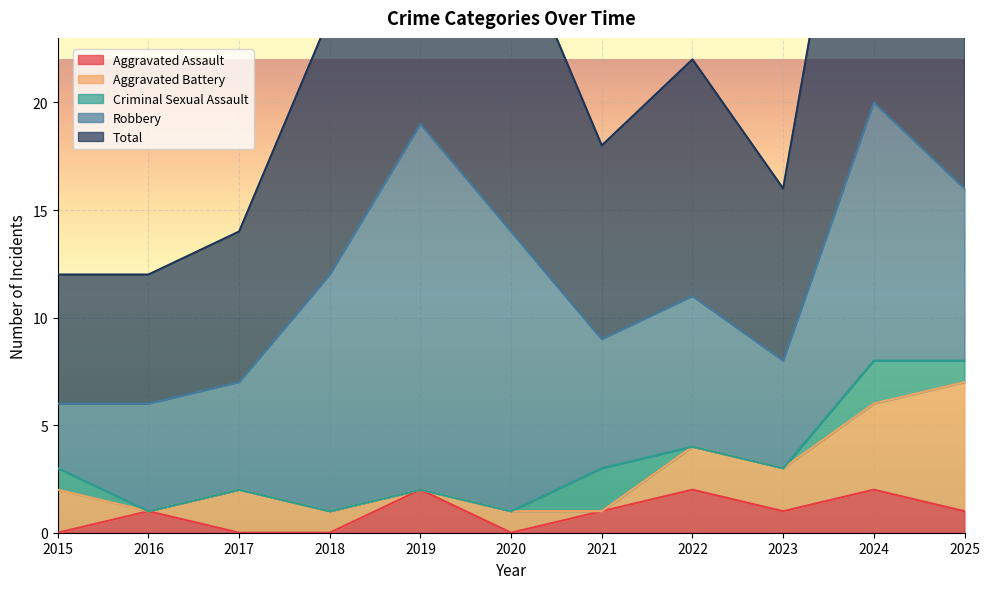

What is the sum of all Aggravated Battery values?

20